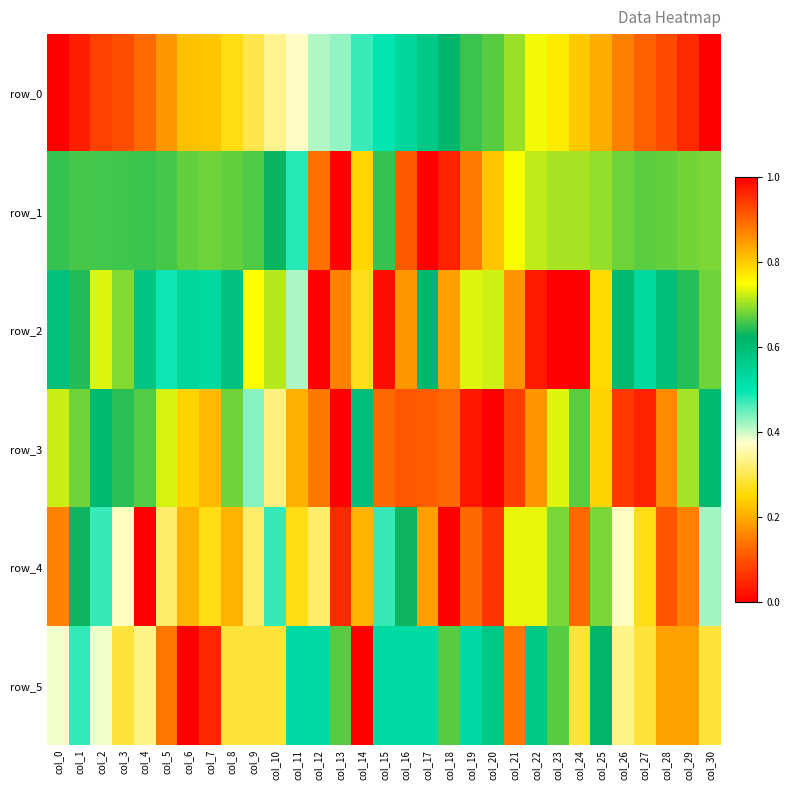

At how many categories does at least one series exceed 0?

31